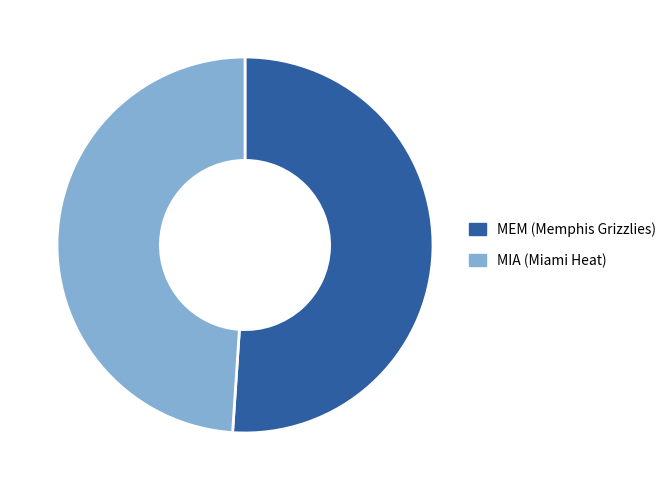

Is there any slice that represents more than half of the pie?

Yes